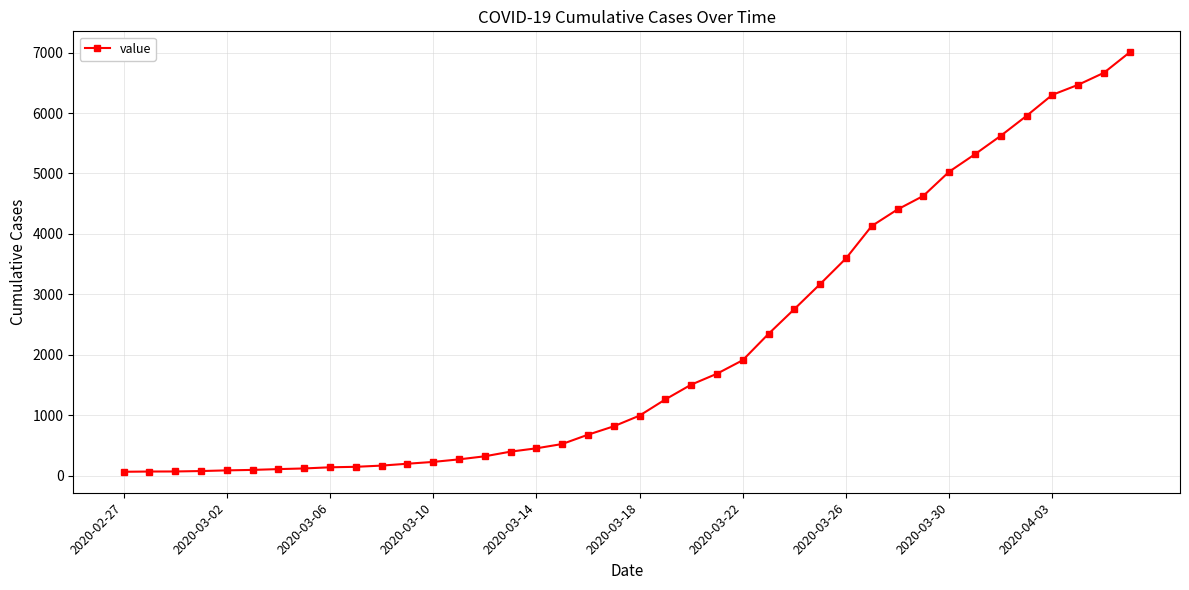

What is the maximum value shown in the chart?

7005